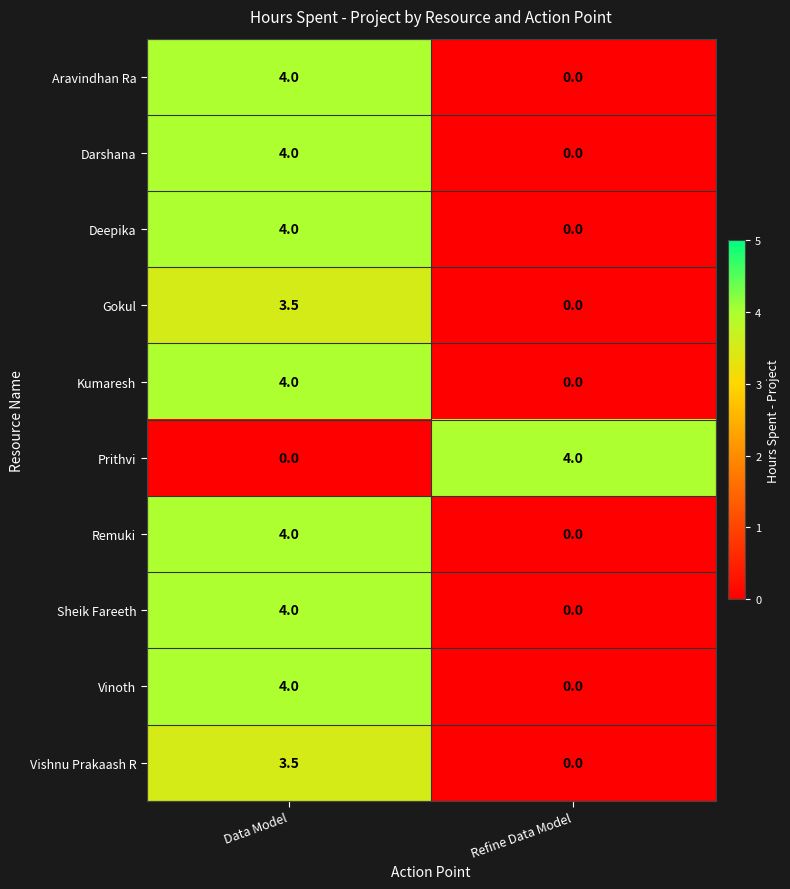

What is the difference between the Kumaresh values at Data Model and Refine Data Model?

4.0